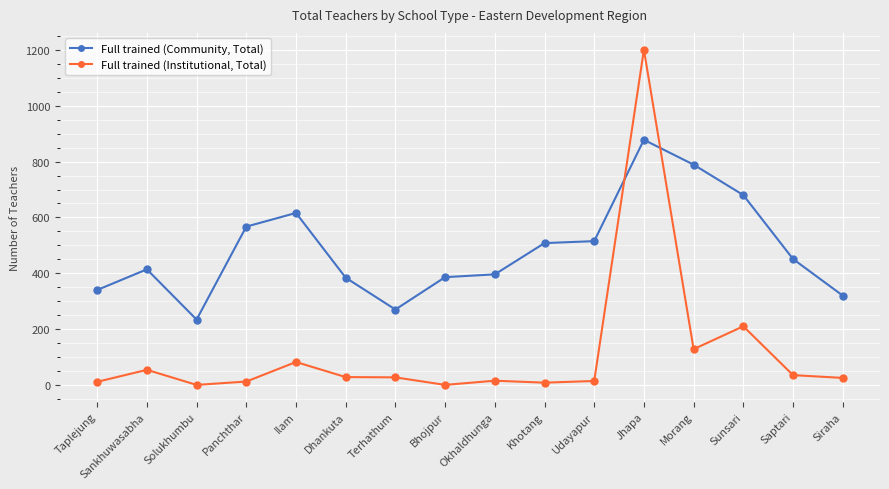

At which label is Full trained (Institutional, Total) closest to 600?

Sunsari